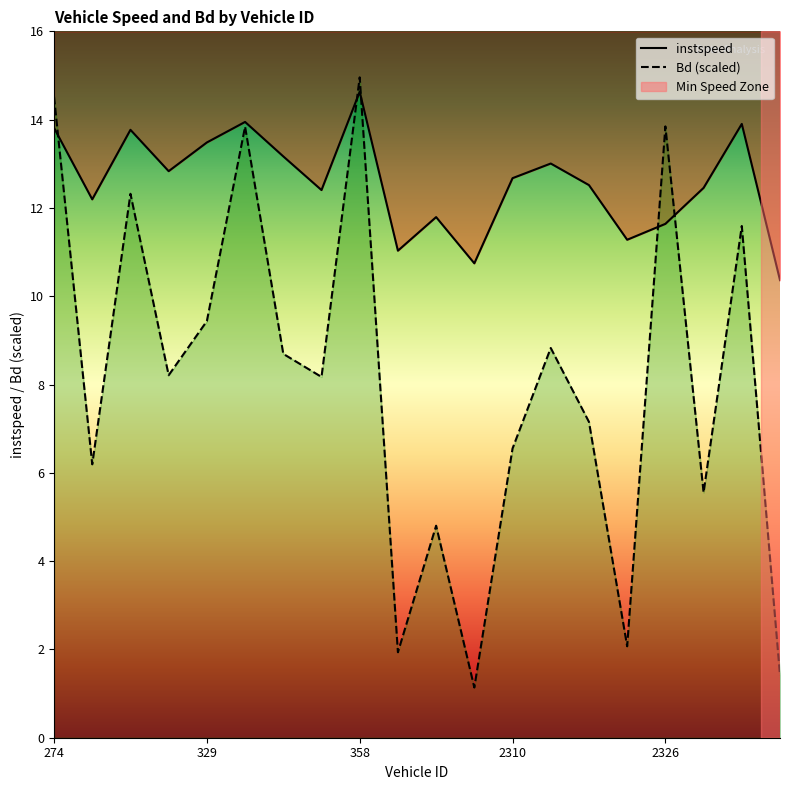

The instspeed series shows 11.6 at 2326.0. True or false?

True